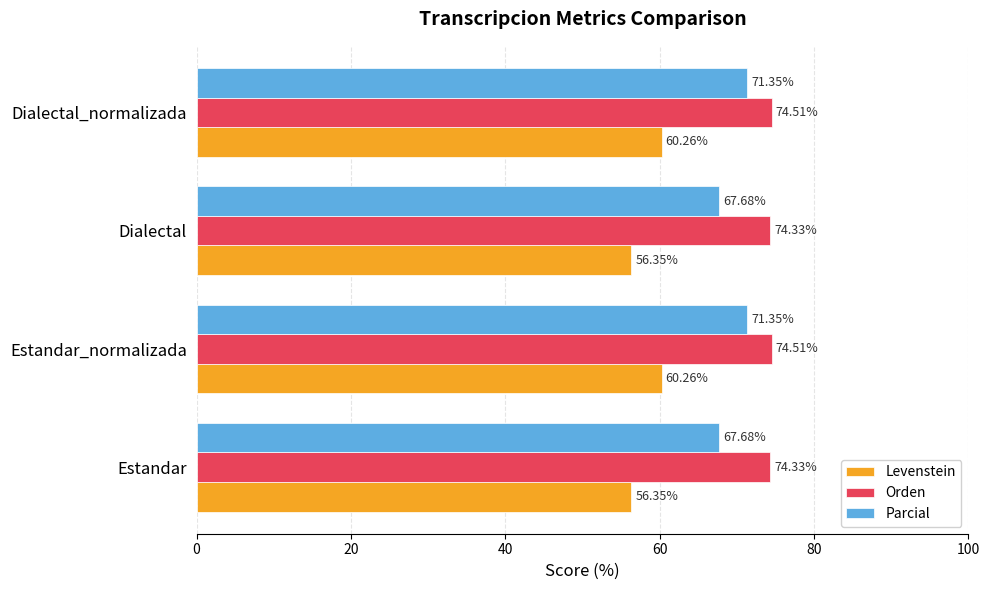

Which series has the widest spread of values?

Levenstein